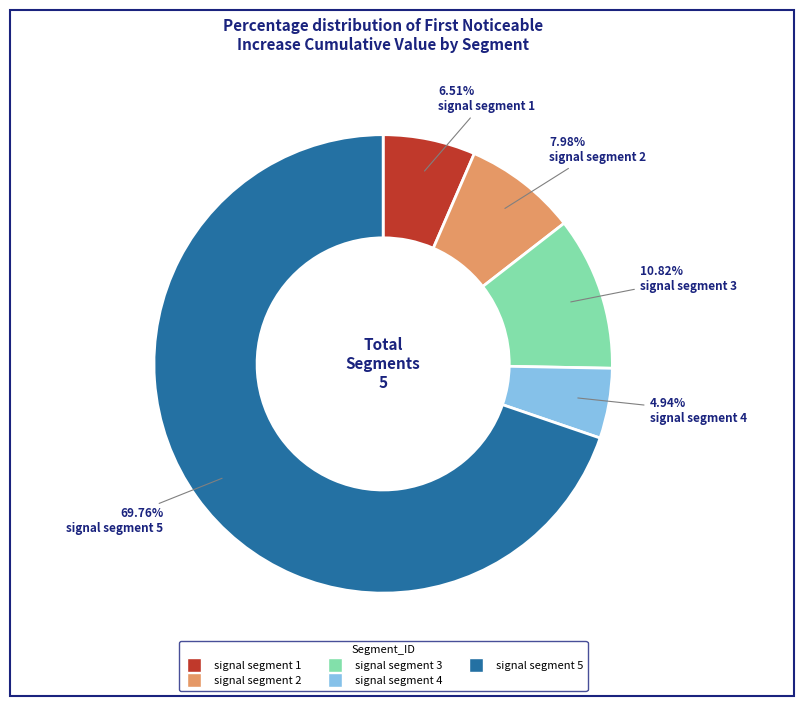

Do signal segment 5 and signal segment 3 together represent more than half of the pie?

Yes